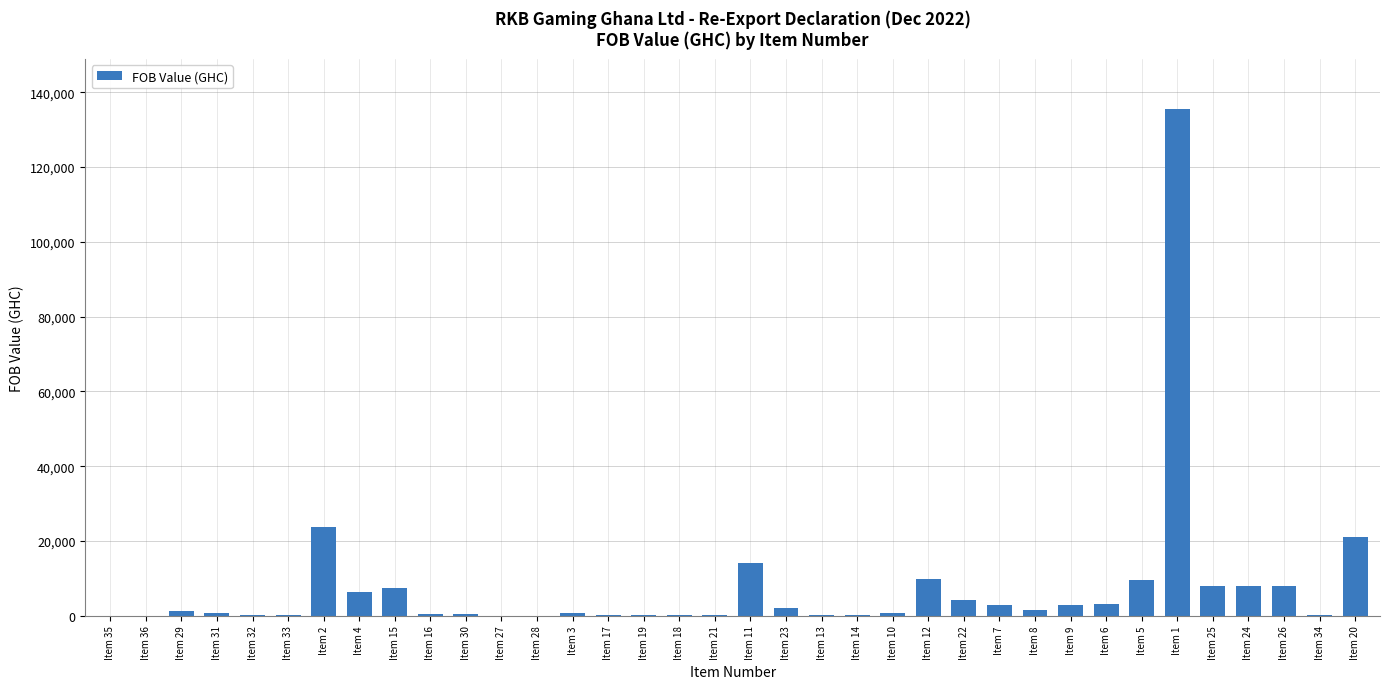

At which category does the chart reach its peak across all series?

Item 1